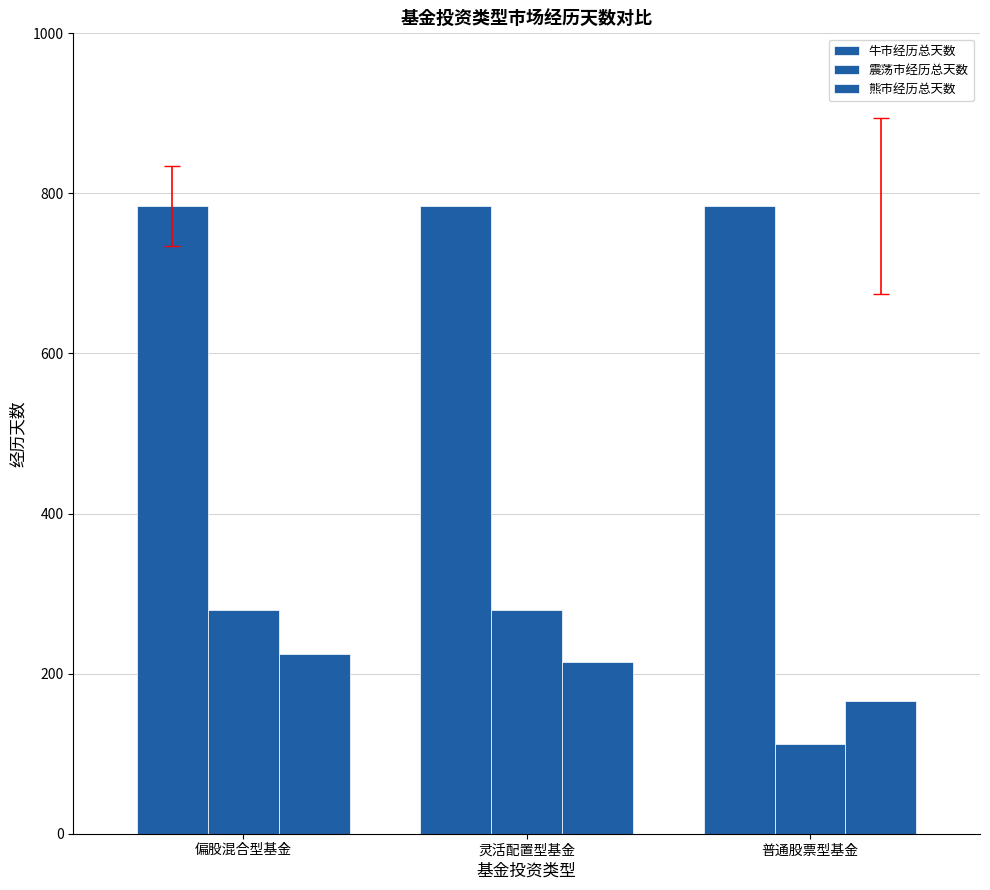

What position from the left is 灵活配置型基金?

2